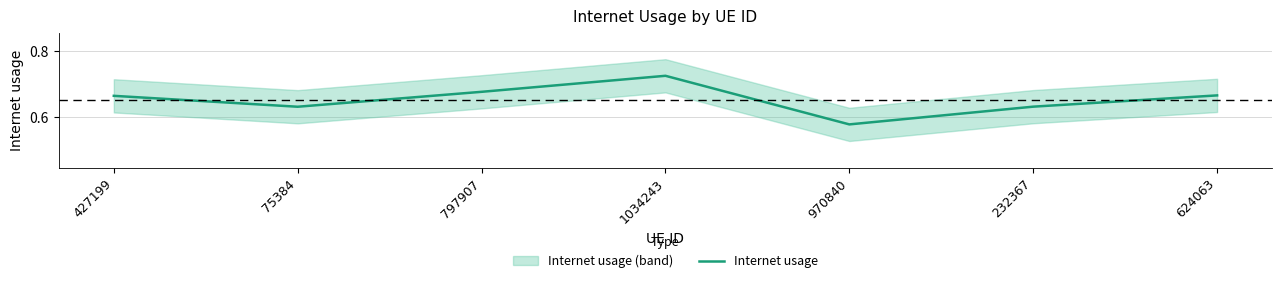

Count the values in the range 0 to 1.

7